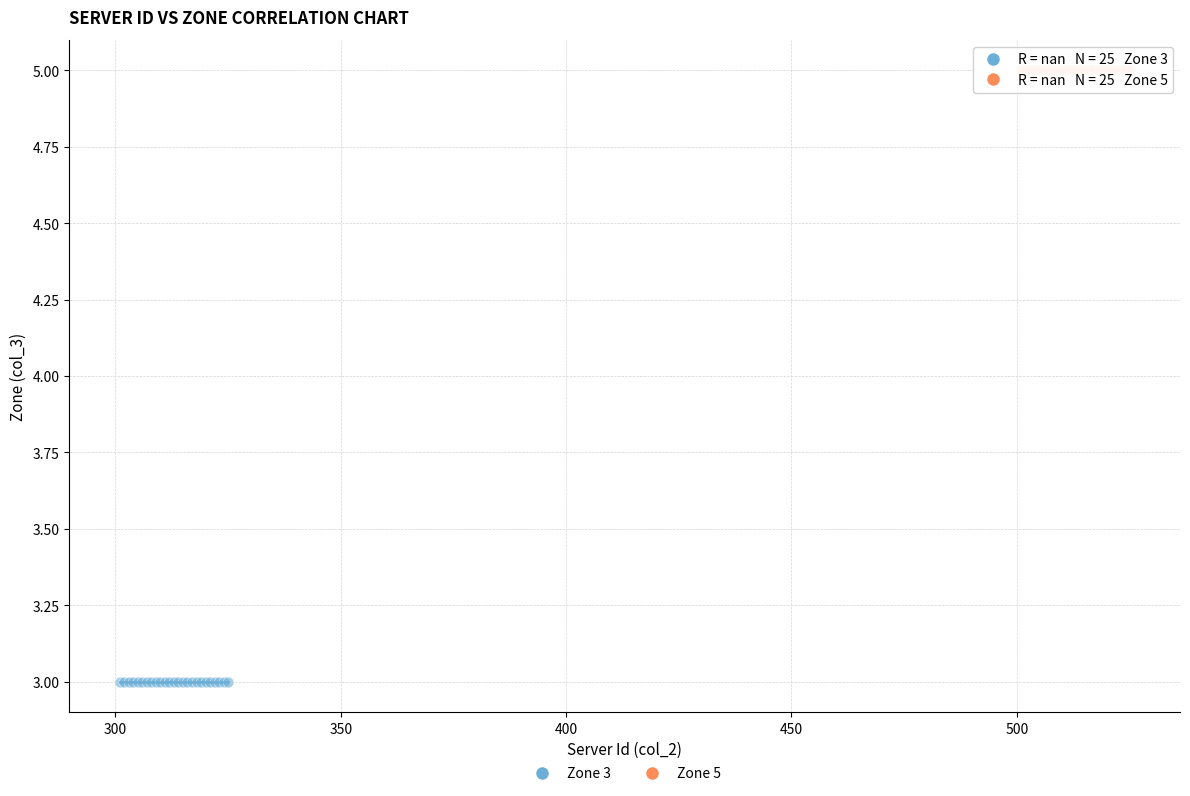

Which series reaches the minimum Y coordinate?

Zone 3